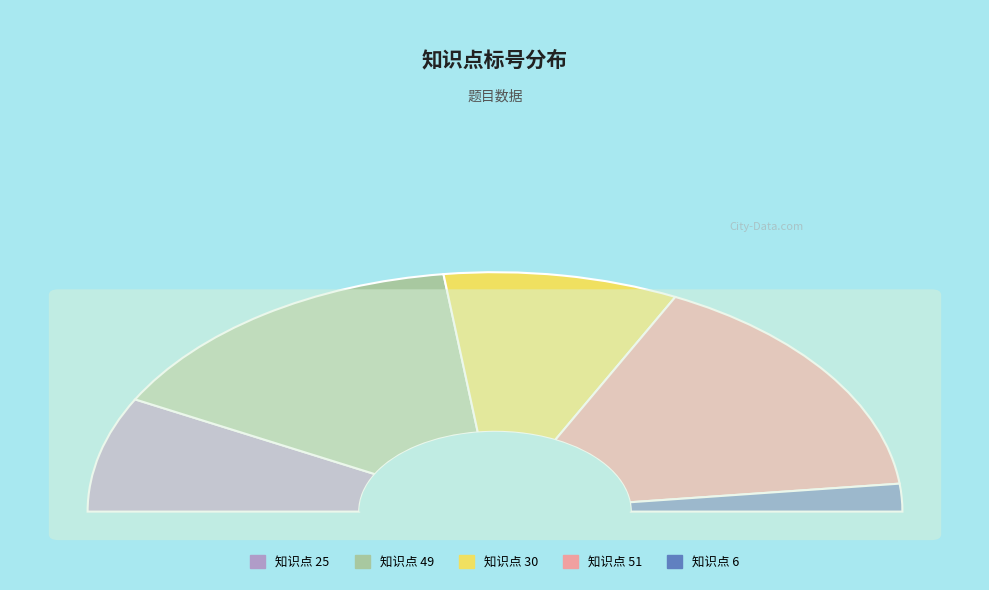

Which slice is the smallest?

6